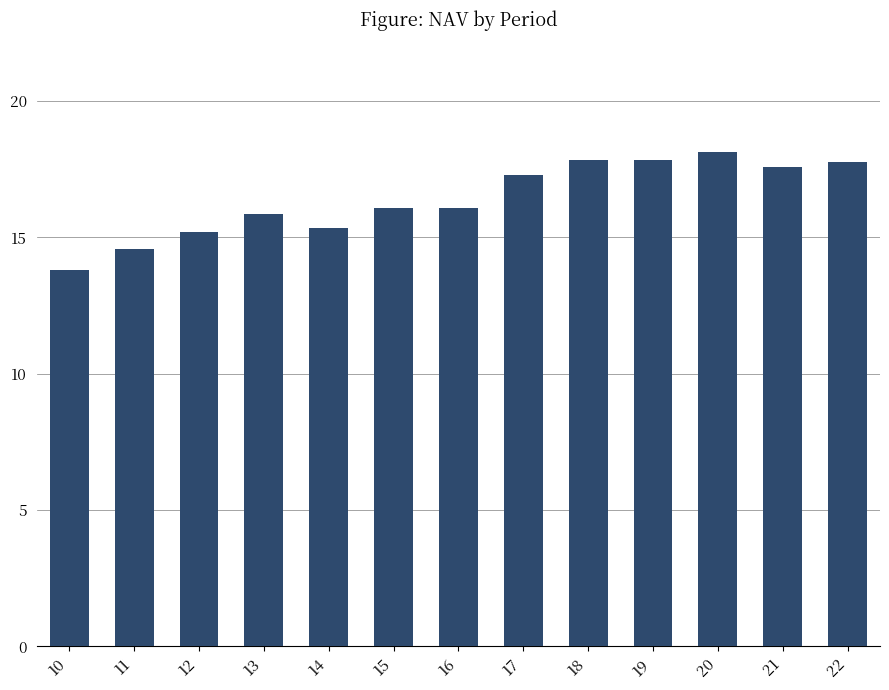

Reading left to right, transcribe all the data shown in this chart.

10=13.8	11=14.6	12=15.2	13=15.9	14=15.3	15=16.1	16=16.1	17=17.3	18=17.8	19=17.8	20=18.1	21=17.6	22=17.8